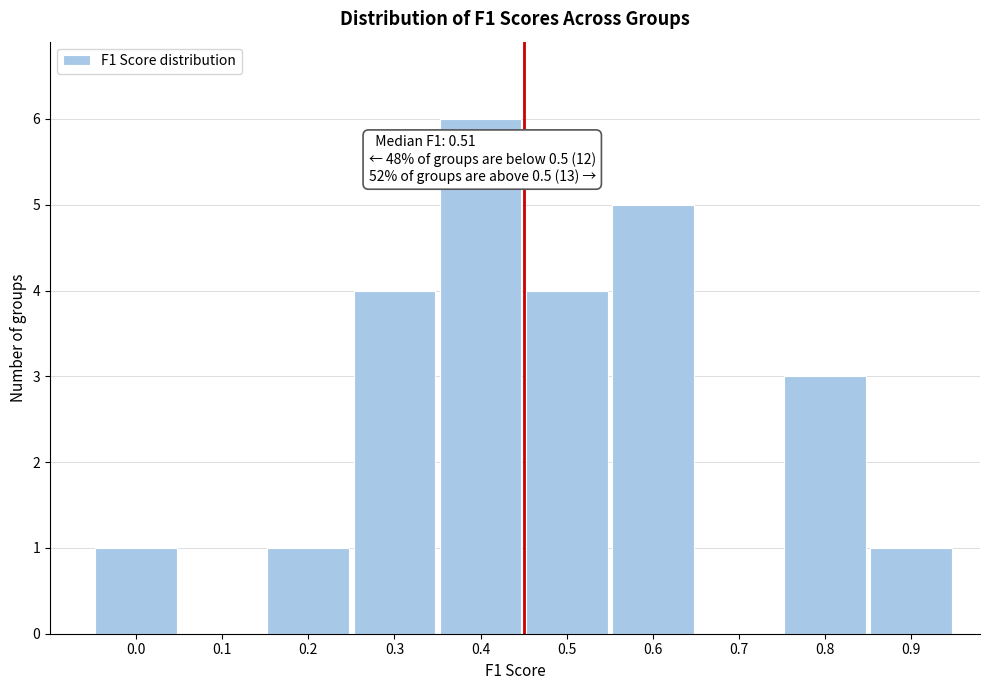

Reading right to left, list all the values displayed in this chart.

0.9=1	0.8=3	0.7=0	0.6=5	0.5=4	0.4=6	0.3=4	0.2=1	0.1=0	0.0=1